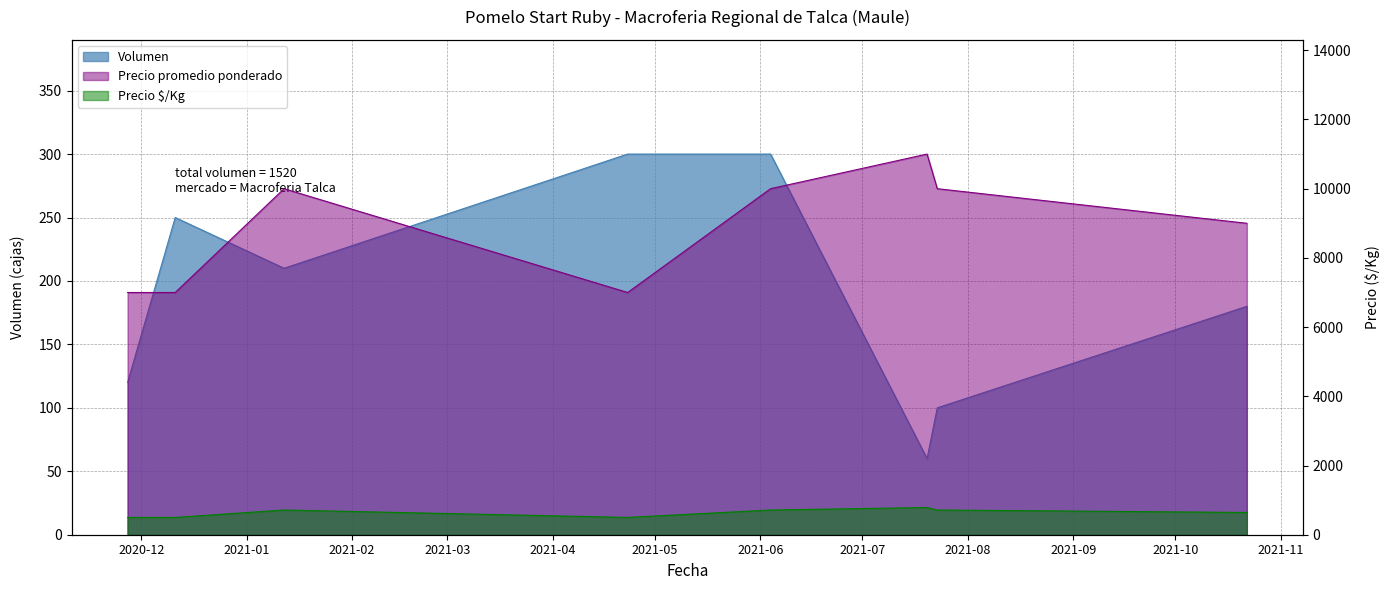

What value does the Volumen series have at 2021-10-22?

180